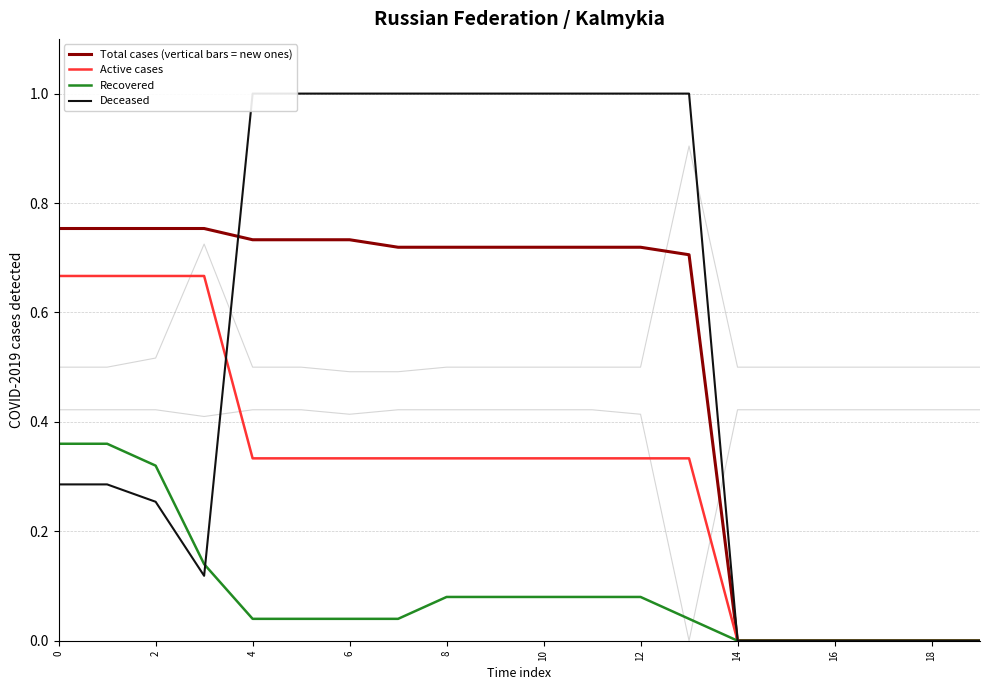

The value of Row 5 at 13 is 0.2. True or false?

False